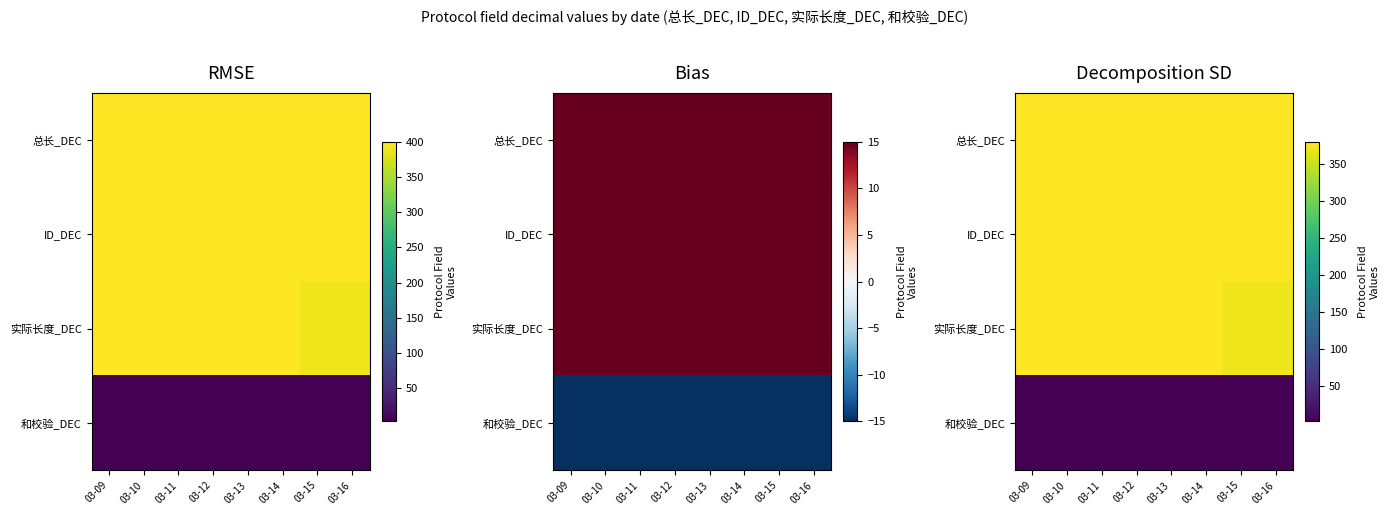

The 和校验_DEC series shows 2.8 at 03-11. True or false?

True